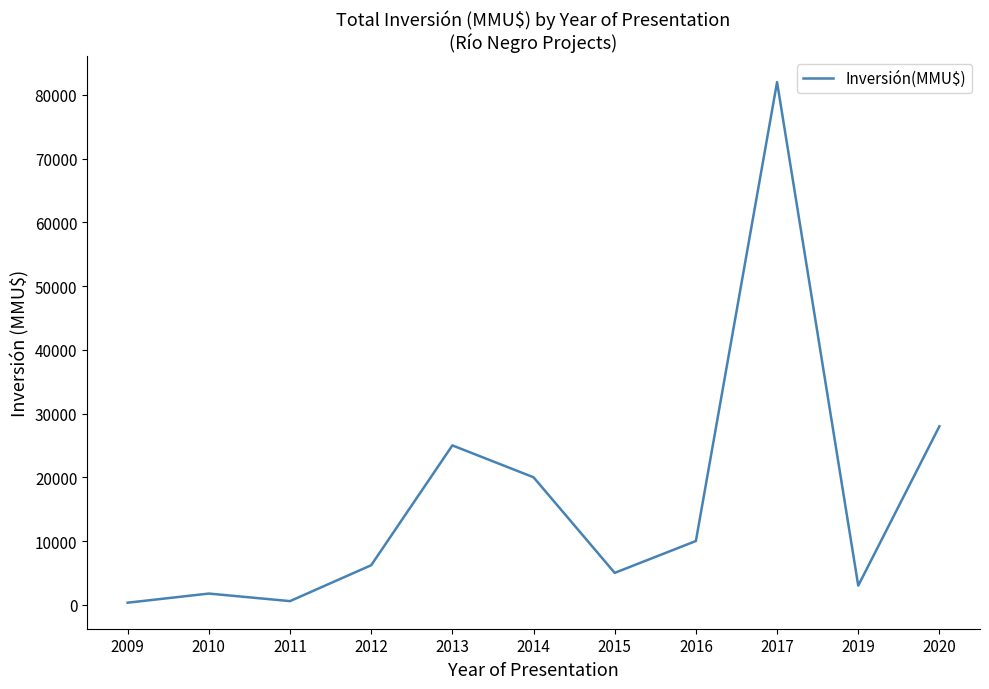

What is the maximum value shown in the chart?

82000